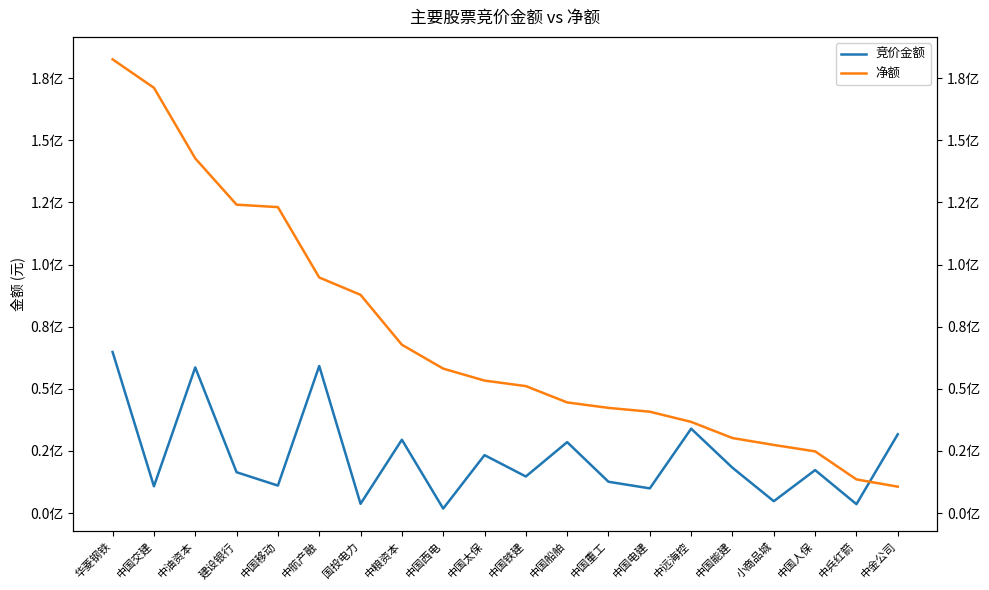

What is the approximate value of 净额 at 国投电力?

87811185